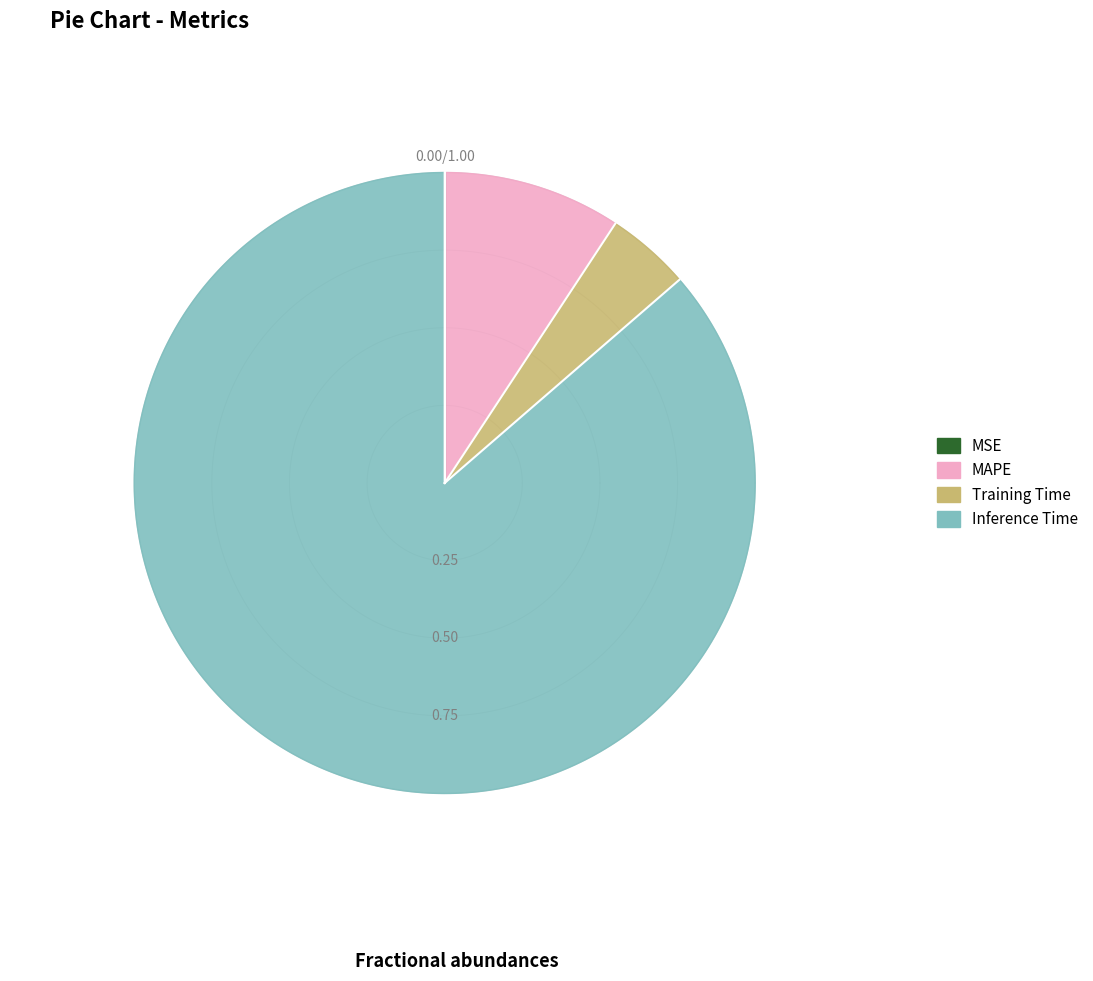

Which category accounts for the majority?

Inference Time